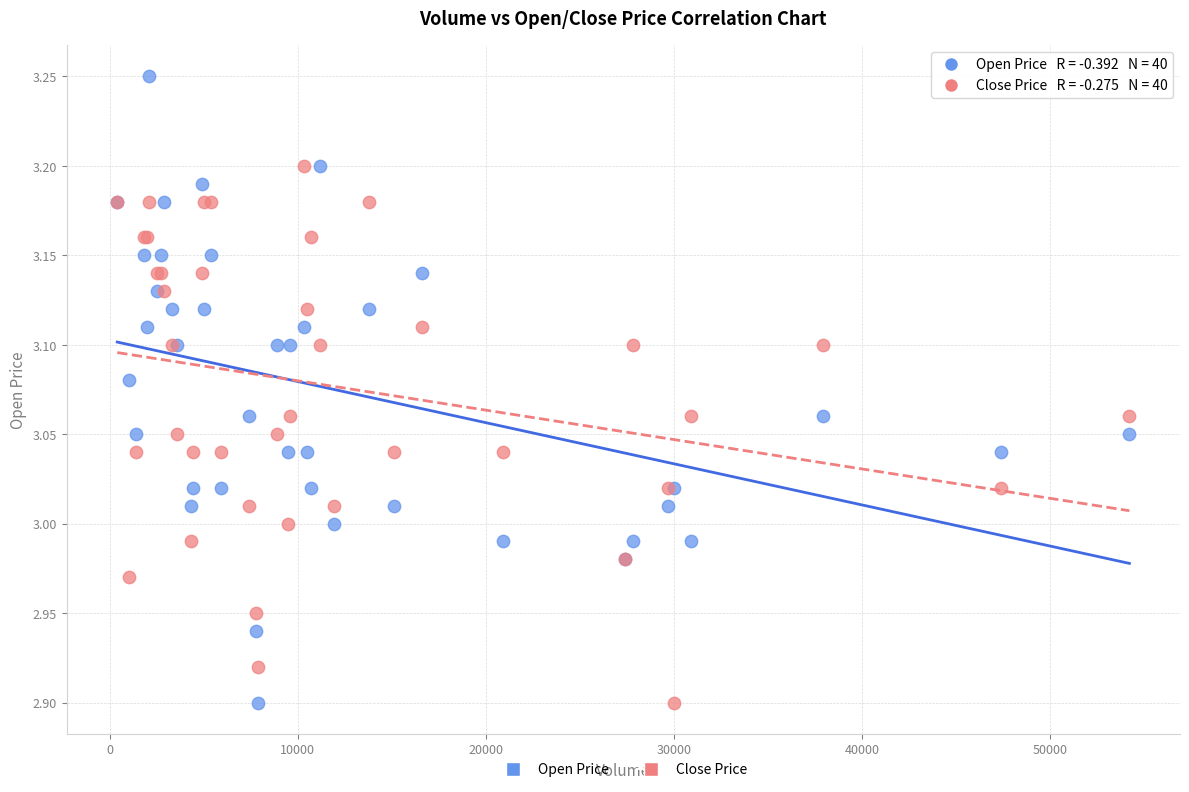

What are all the series names shown in the legend?

Open Price, Close Price